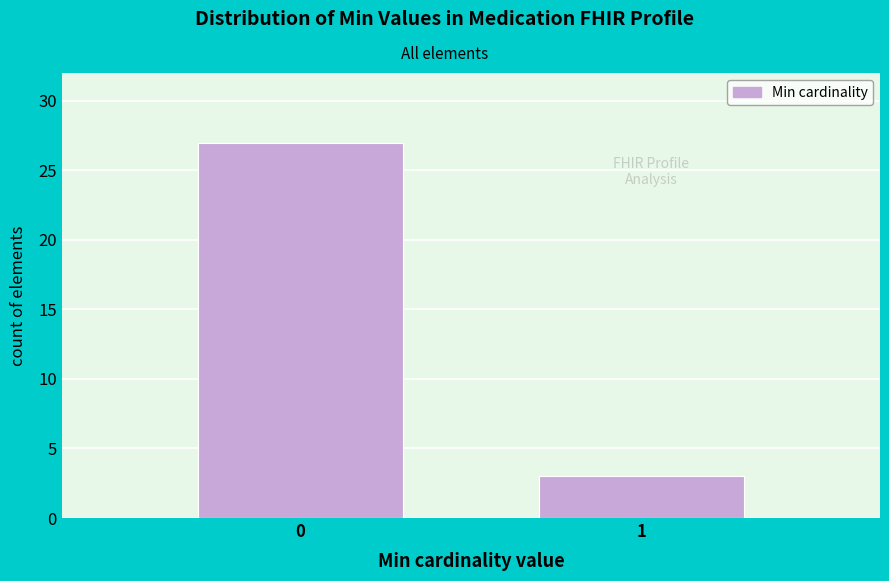

Reading right to left, transcribe all the data shown in this chart.

3	27